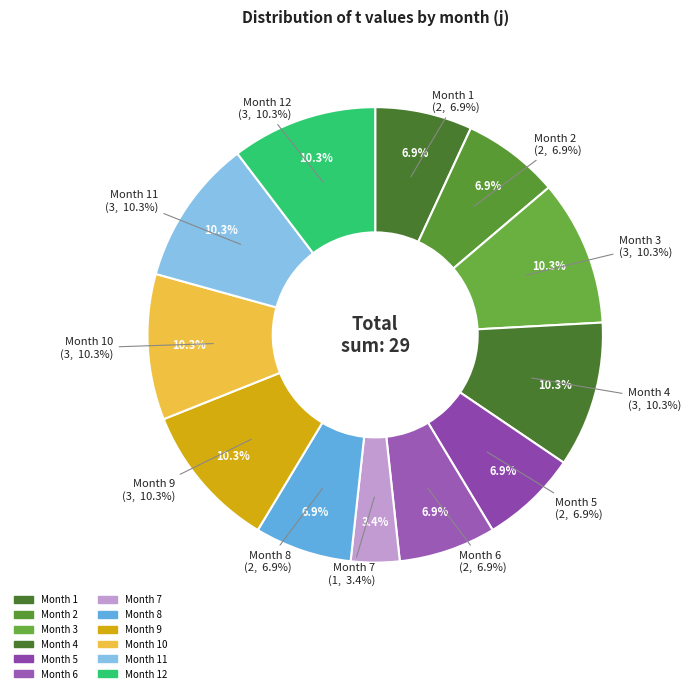

What is the ratio of the value at 4 to the value at 5?

1.5